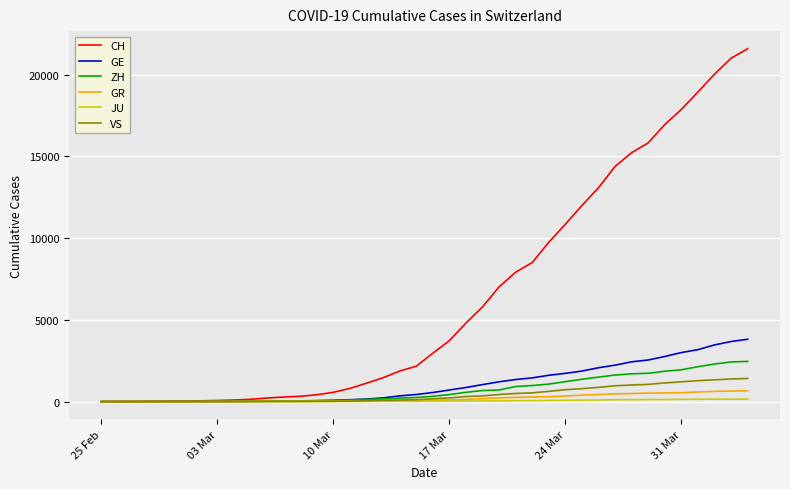

Which series has the largest range (max minus min)?

CH